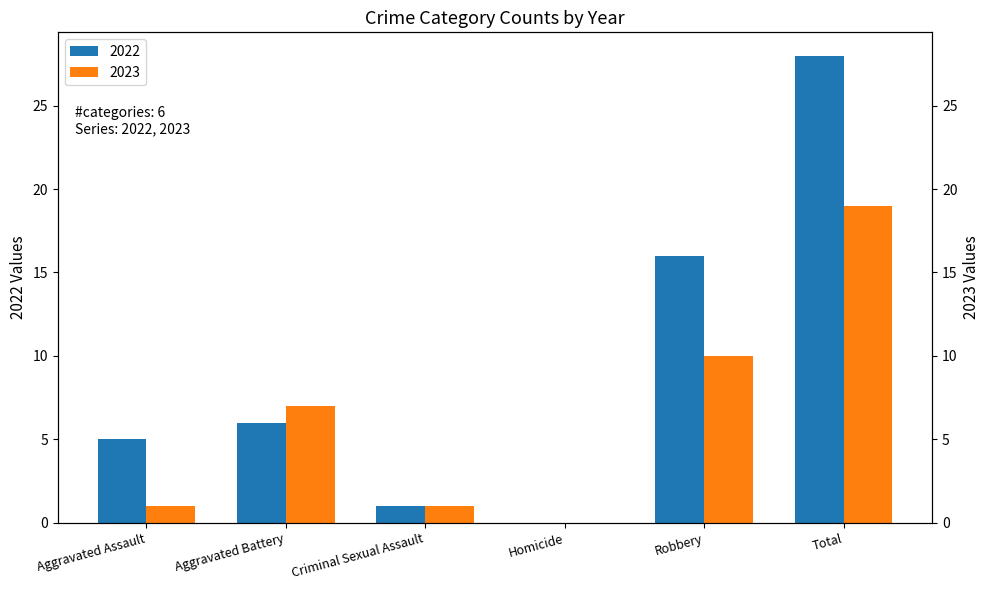

Reading left to right, list all the values displayed in this chart.

2022: 5	6	1	0	16	28
2023: 1	7	1	0	10	19